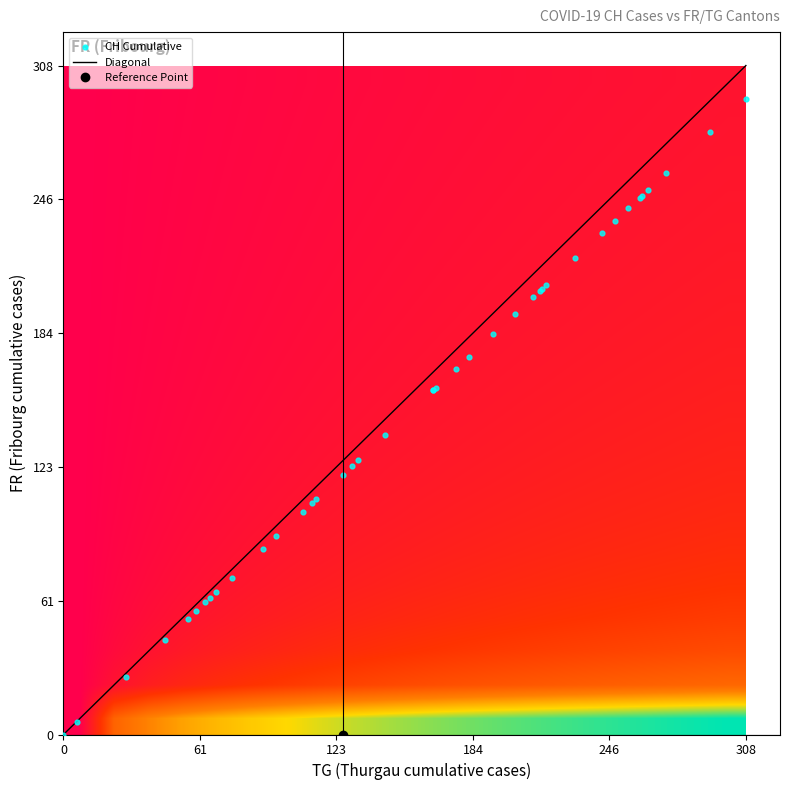

How many series are shown in this chart?

3